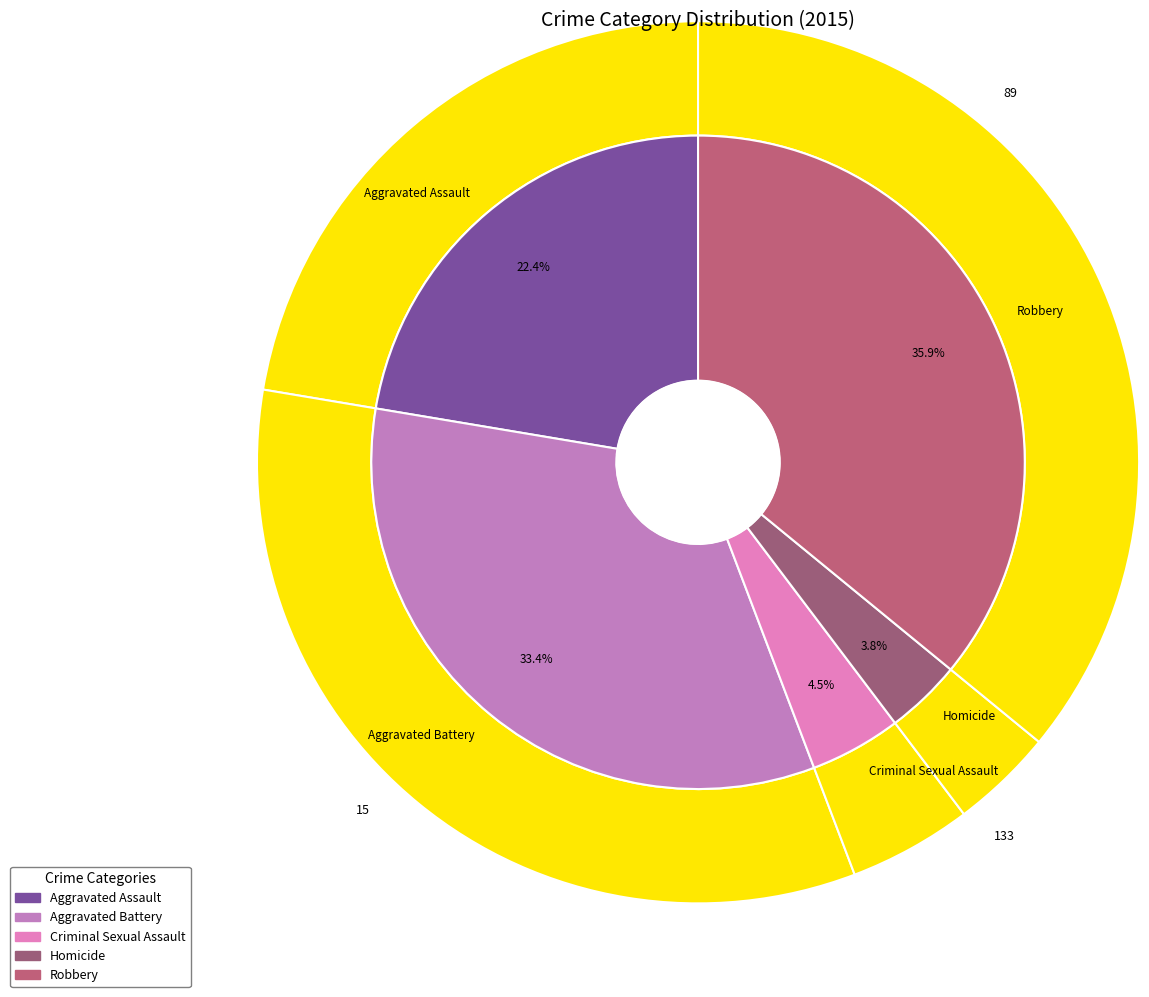

What is the largest slice in the pie chart?

Robbery